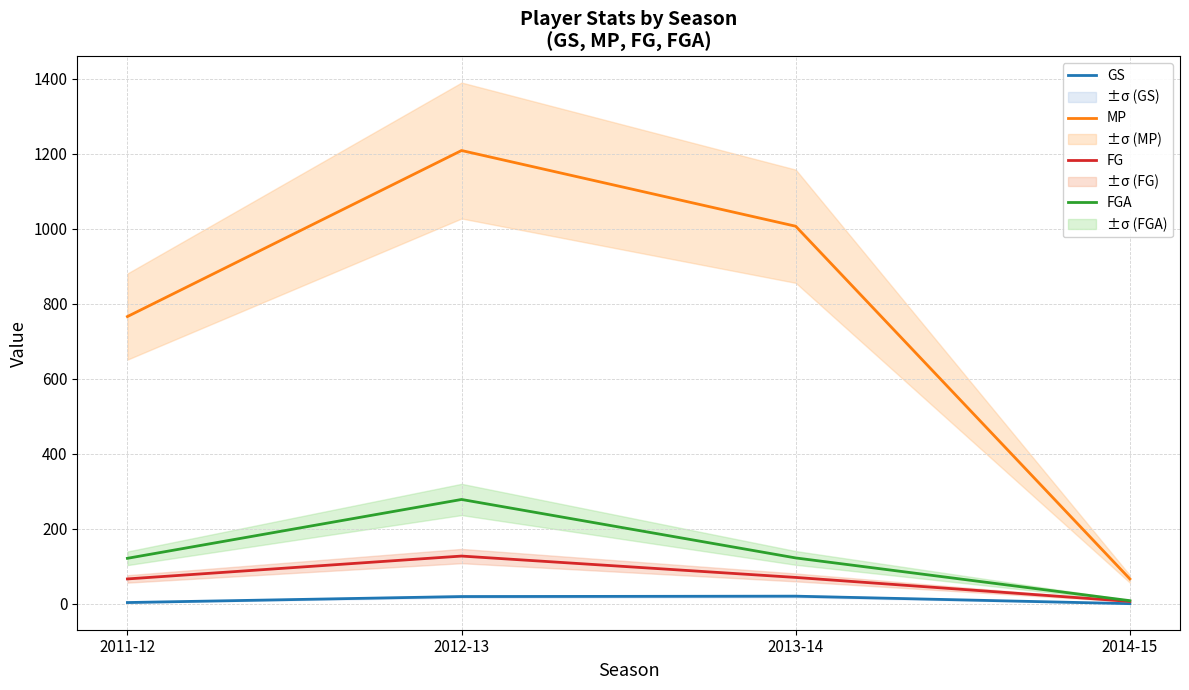

What is the total value across all series at 2011-12?

956